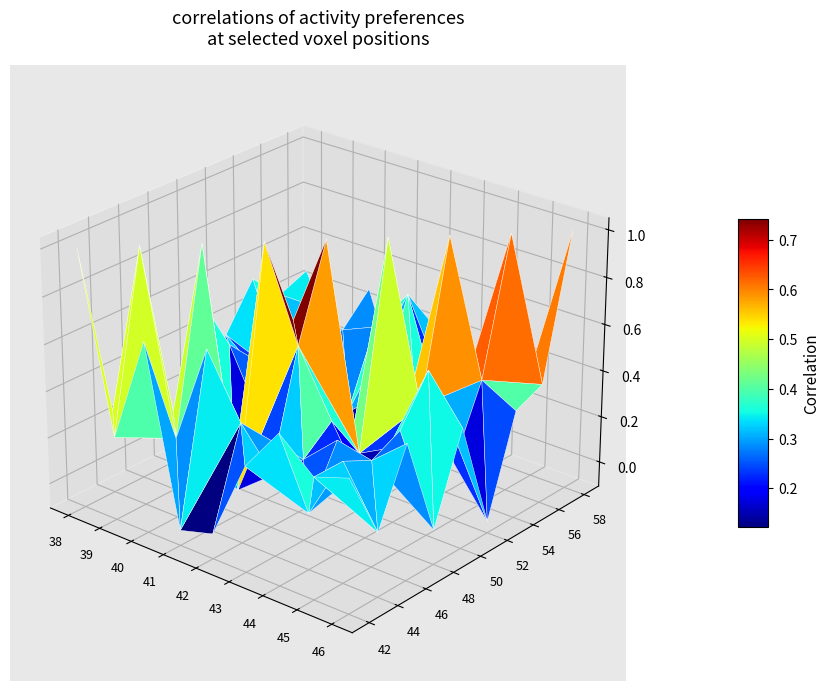

The Design Things series shows 0 at Design Ways to Clean Water. True or false?

False